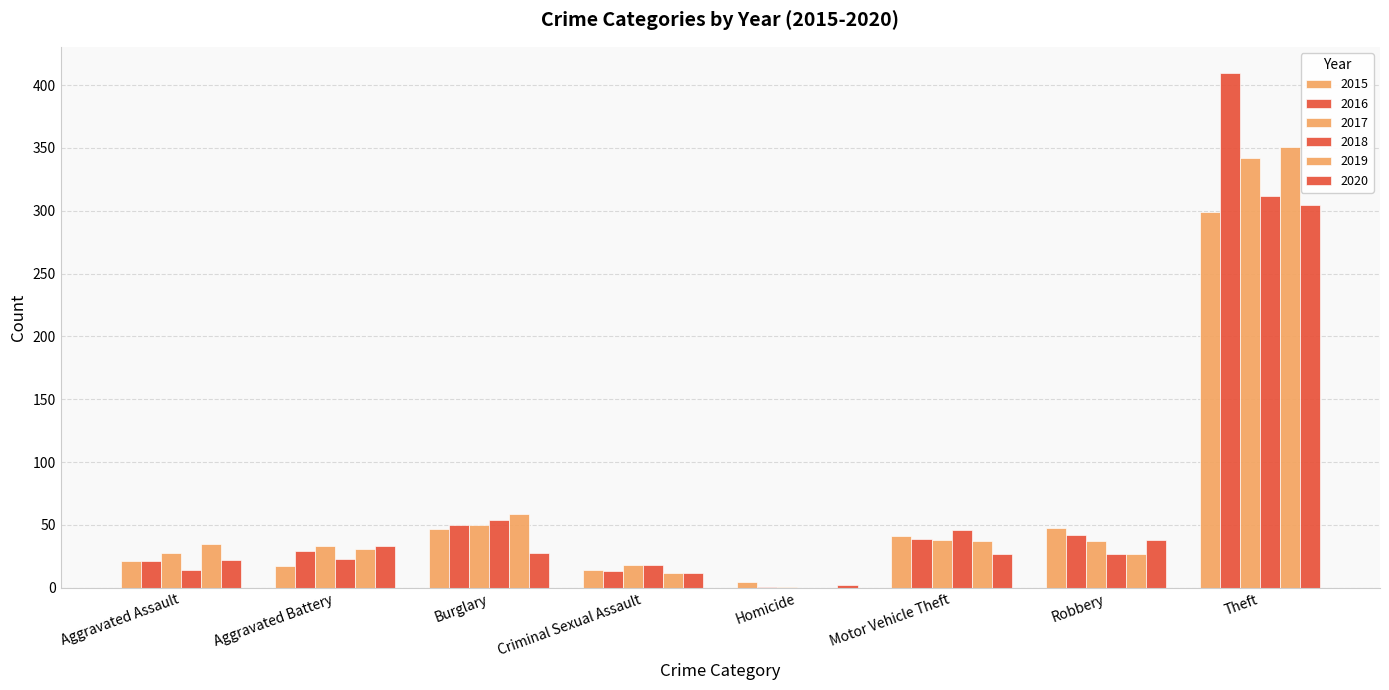

Is it true that 2015 equals 23 at Criminal Sexual Assault?

False